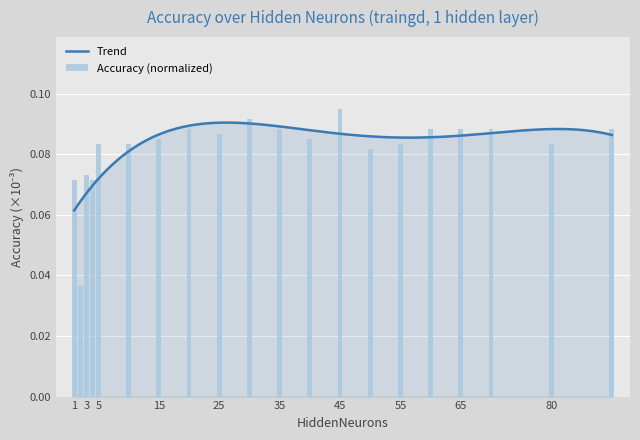

Reading right to left, list all the values displayed in this chart.

90=0.1	80=0.1	70=0.1	65=0.1	60=0.1	55=0.1	50=0.1	45=0.1	40=0.1	35=0.1	30=0.1	25=0.1	20=0.1	15=0.1	10=0.1	5=0.1	4=0.1	3=0.1	2=0.0	1=0.1